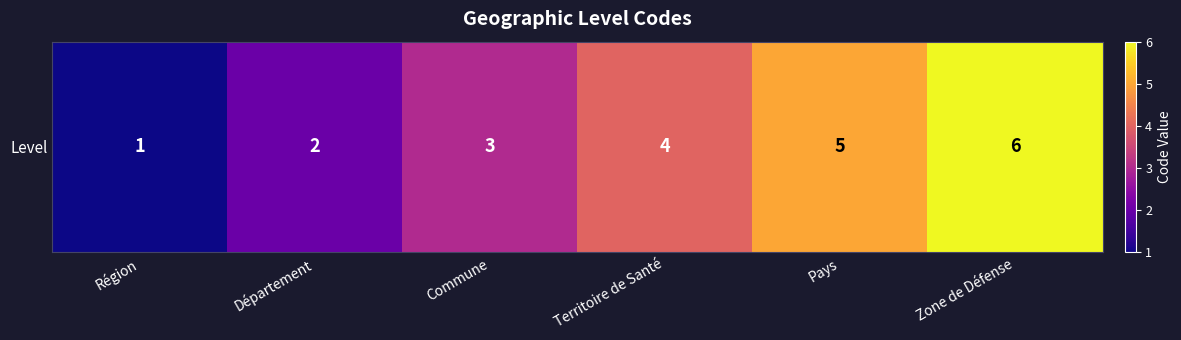

Count the values in the range 2 to 5.

4